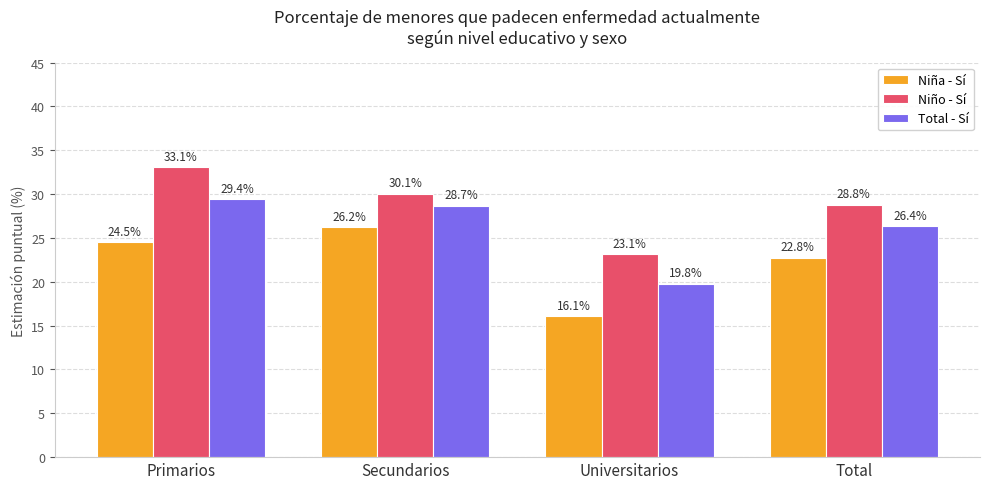

What is the approximate value of Niña - Sí at Secundarios?

26.2